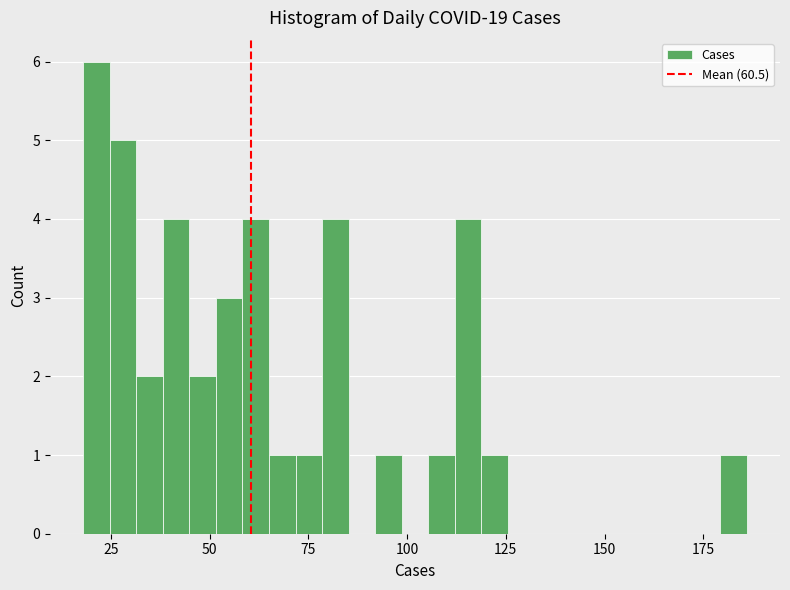

Around what value on the x-axis is the tallest bar? Give the approximate position of its centre, as read against the axis.

20